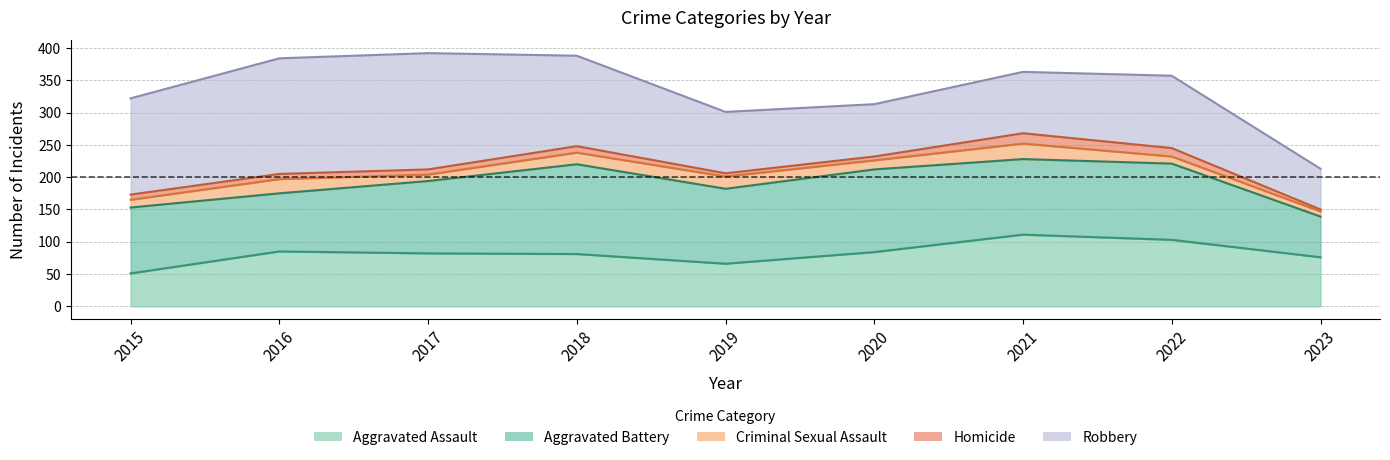

How many interior local peaks does the Homicide series have?

2